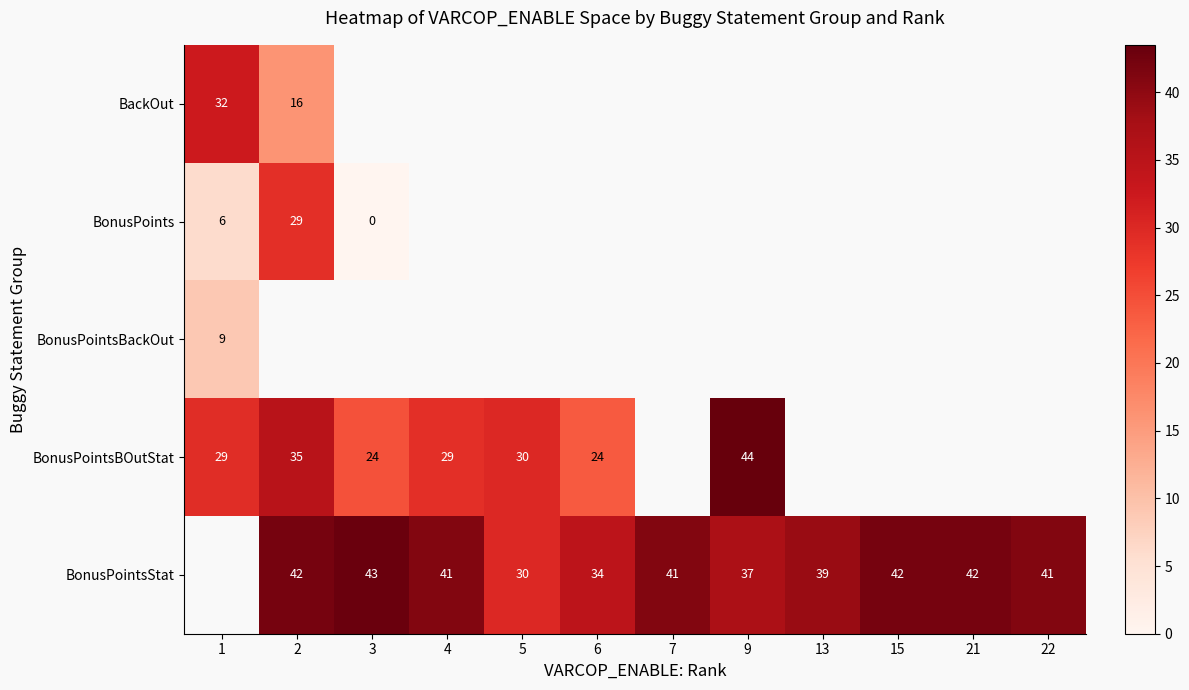

Is the value of BonusPointsBackOut at 5 greater than the value of BonusPointsStat at 4?

No